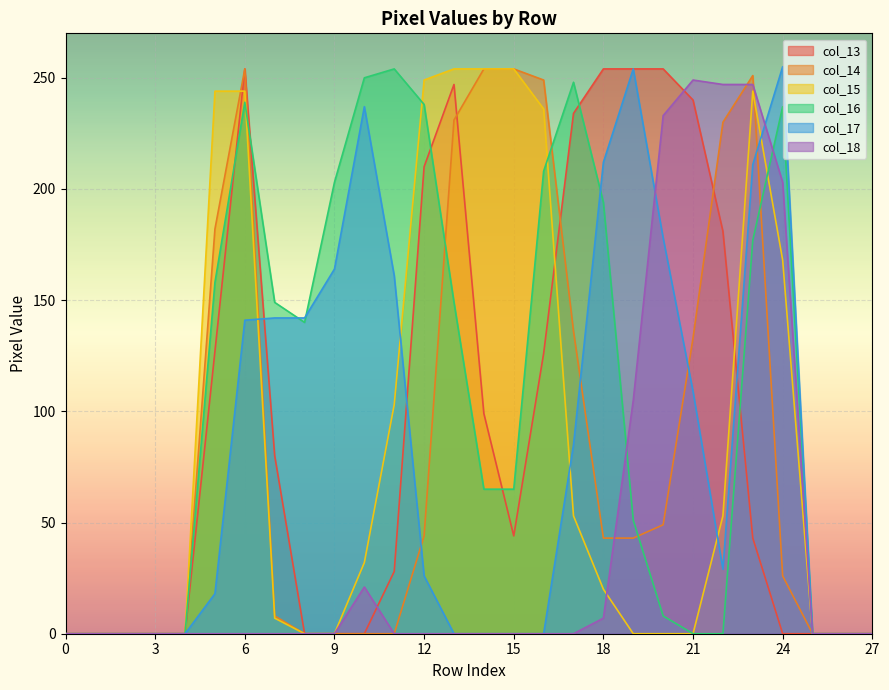

The value of col_13 at 0 is 0. True or false?

True